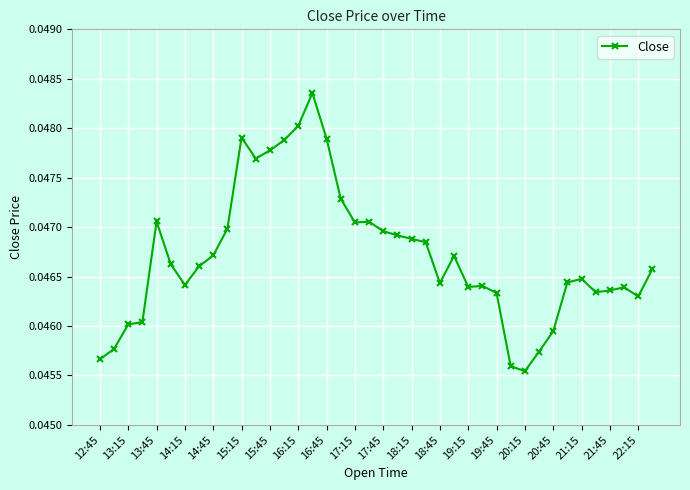

True or false: the data has more than 2 interior local peaks.

True